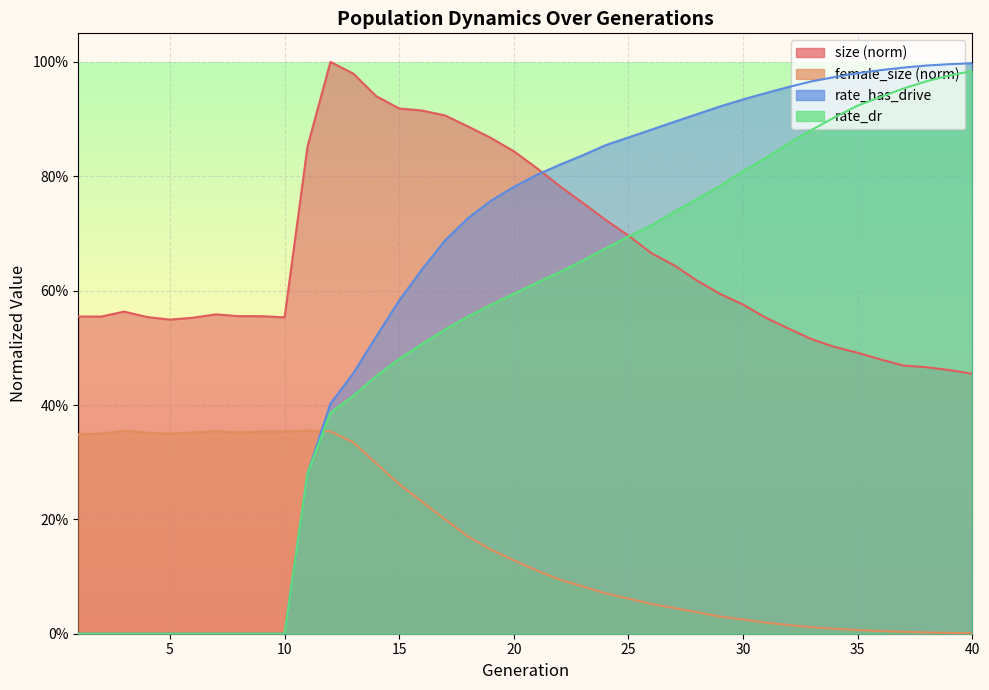

What is the sum of the rate_dr values at 34 and 4?

0.9